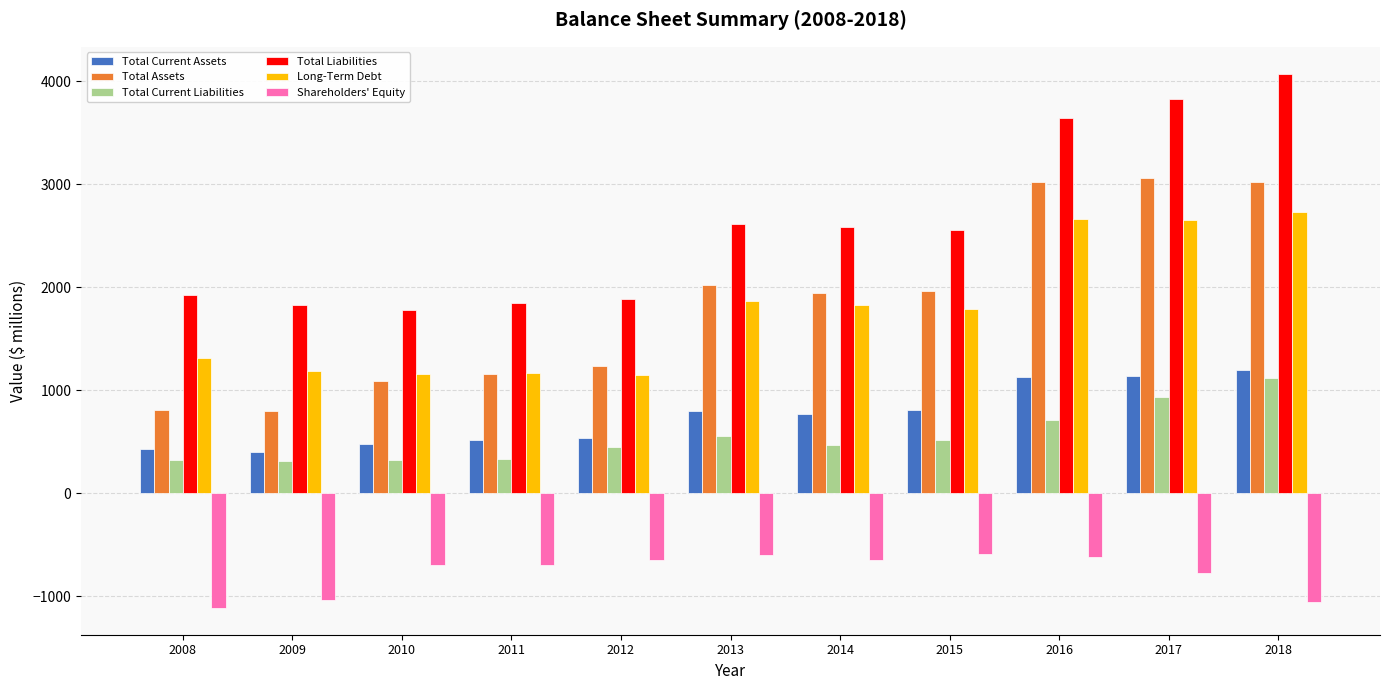

How many data points in Total Current Liabilities are less than 465?

5